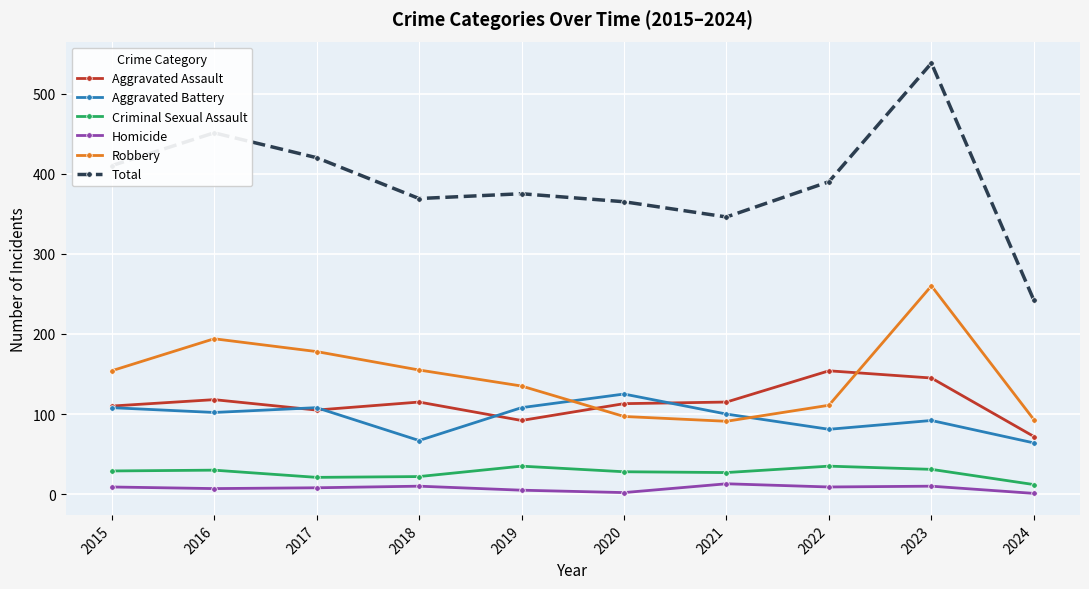

Which series has the largest total across all categories?

Total